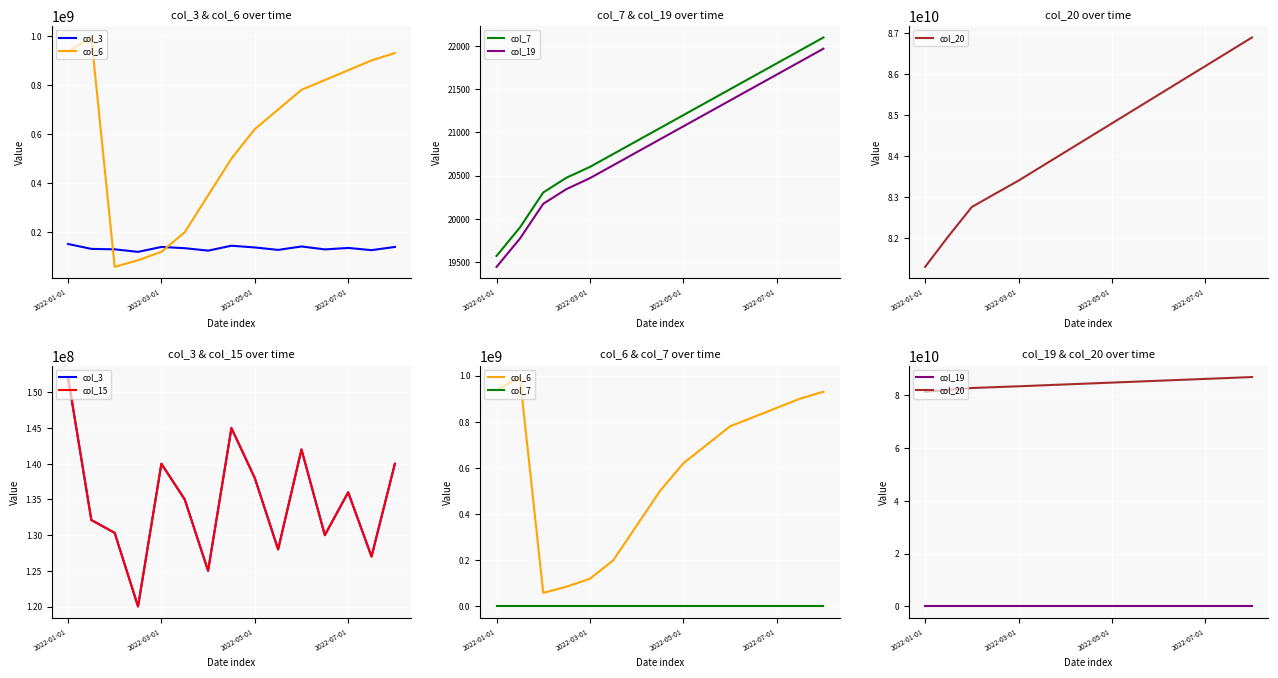

What is the value of the col_15 point at the 2nd from the left?

132115528